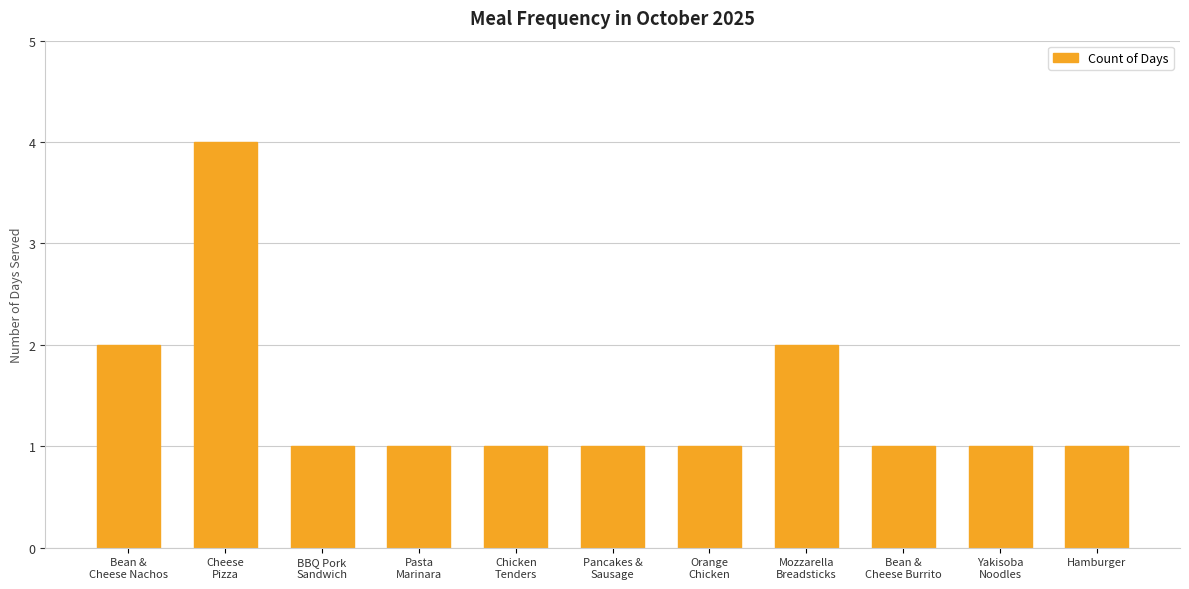

True or false: the data shows 2 at Hamburger.

False